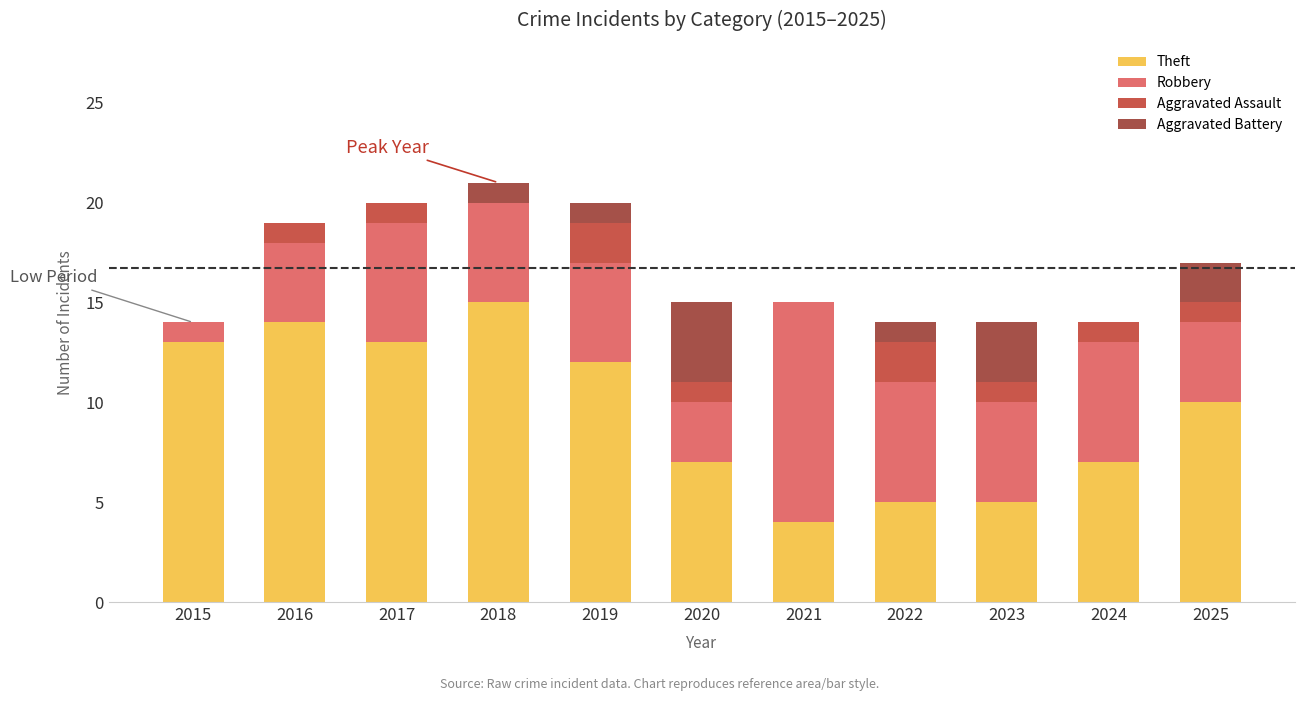

How many data points does each series have?

11